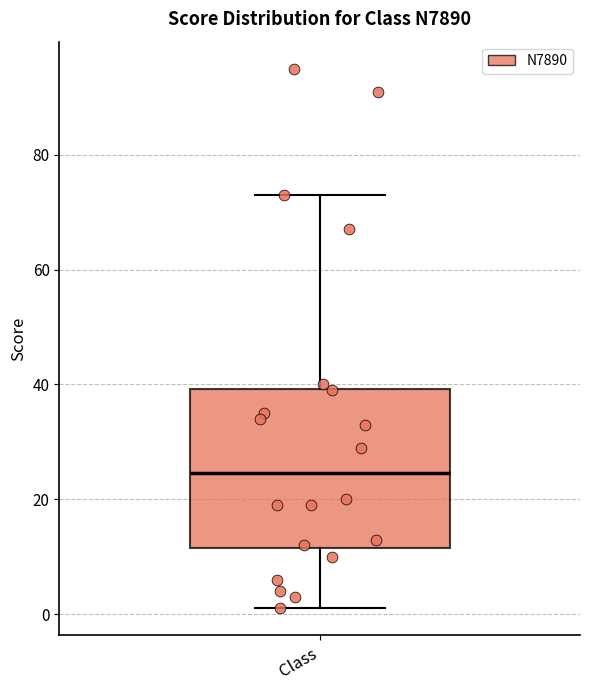

Where does the upper whisker of the box for Class end on the y-axis? The values are not printed on the chart, so give them approximately, as read against the axis.

74